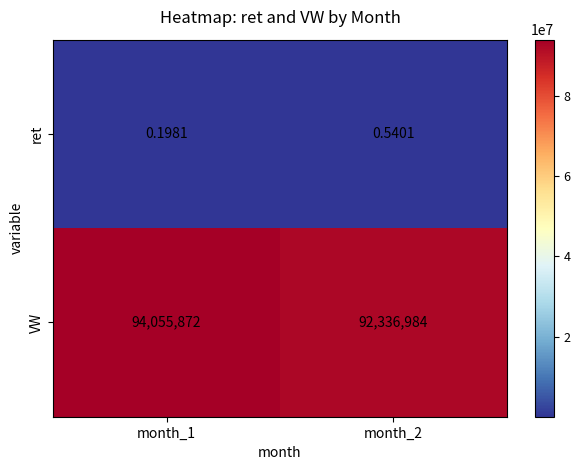

Between month_1 and month_2, which series saw the biggest shift?

VW